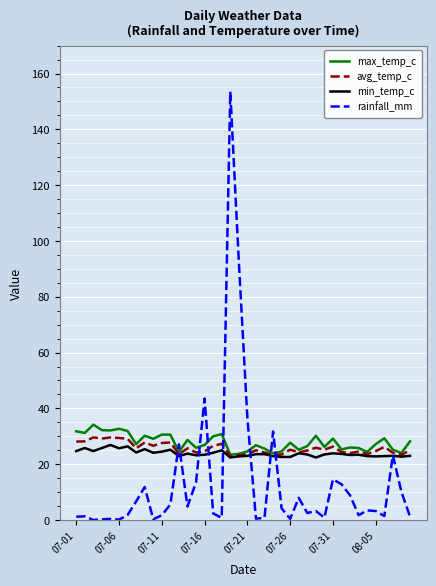

Which series has the largest range (max minus min)?

rainfall_mm